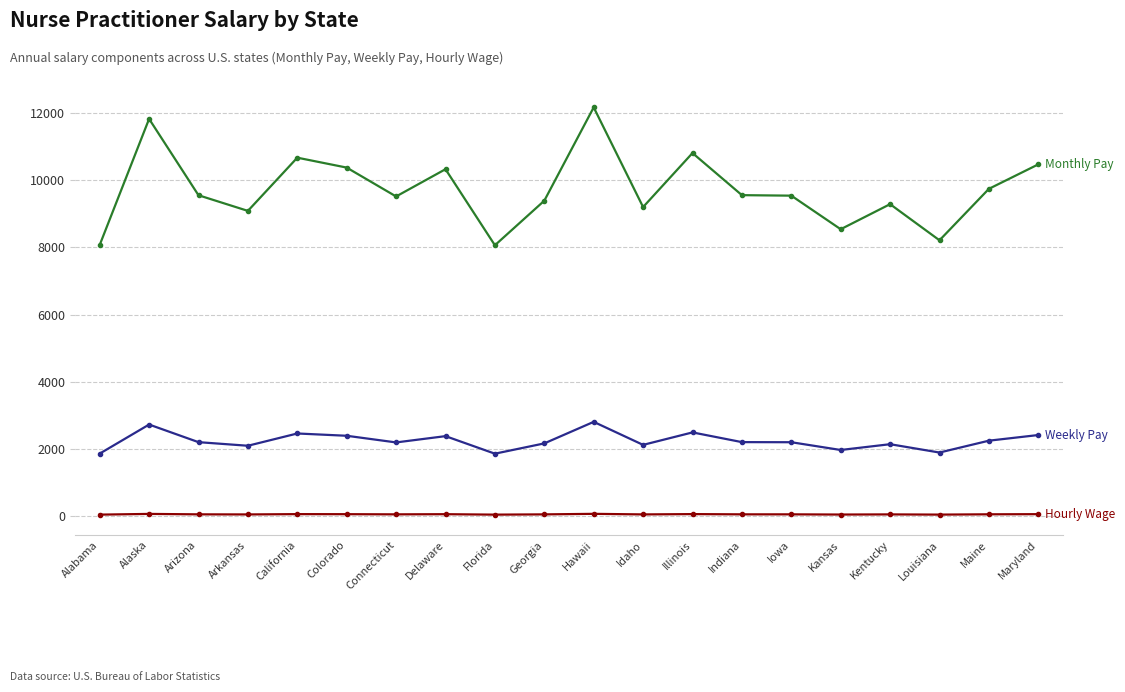

What is the greatest value displayed?

12164.0